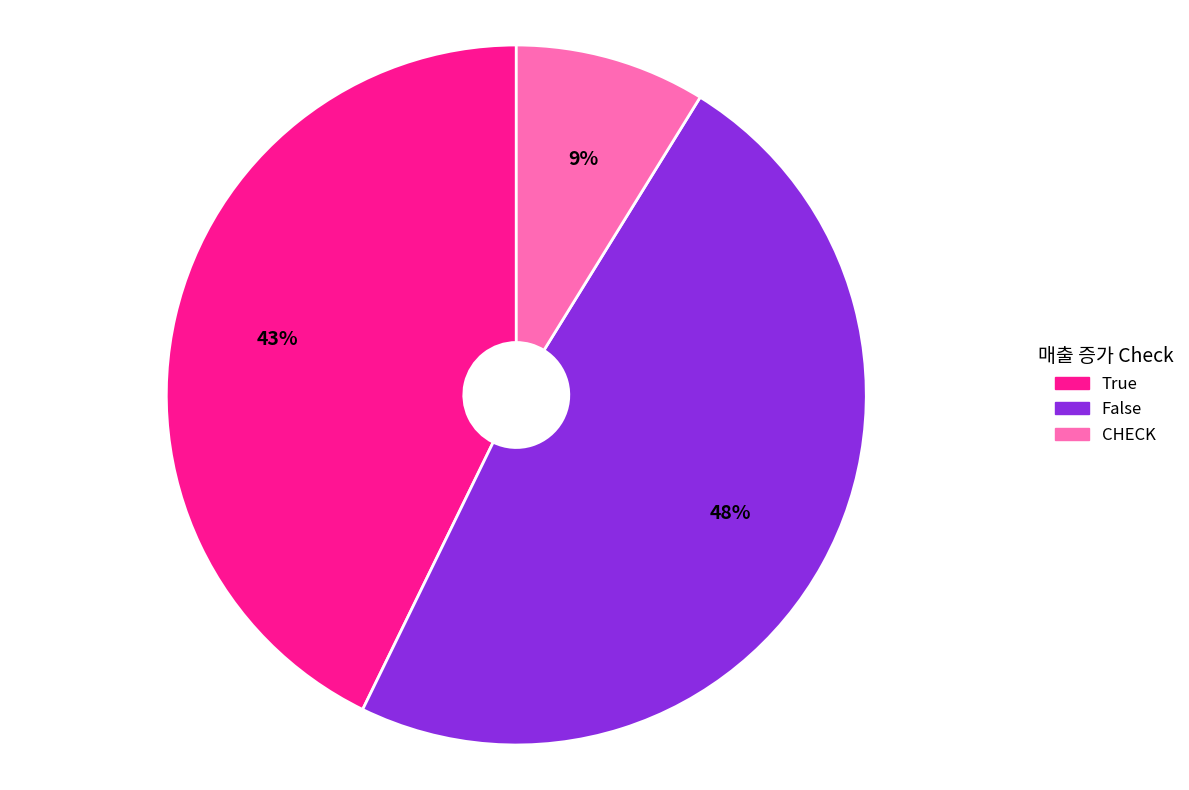

Which slice is the smallest?

CHECK